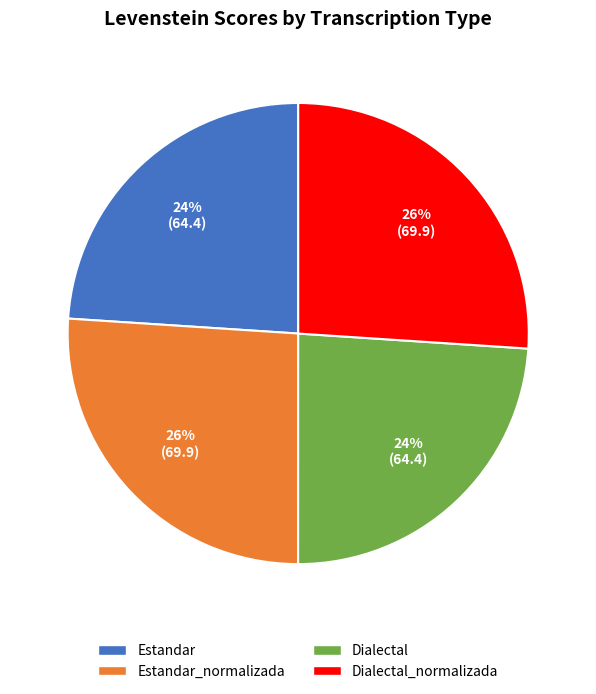

Between Dialectal and Estandar_normalizada, which is larger?

Estandar_normalizada